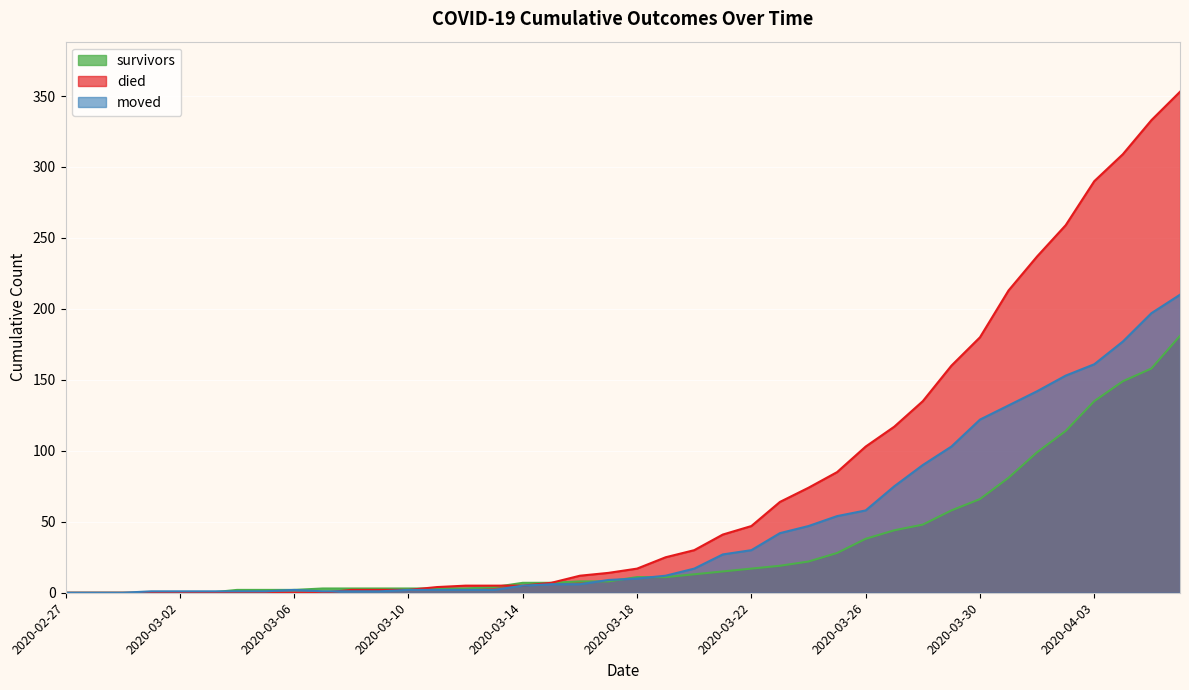

After their last crossing, which series has the higher values: survivors or moved?

moved